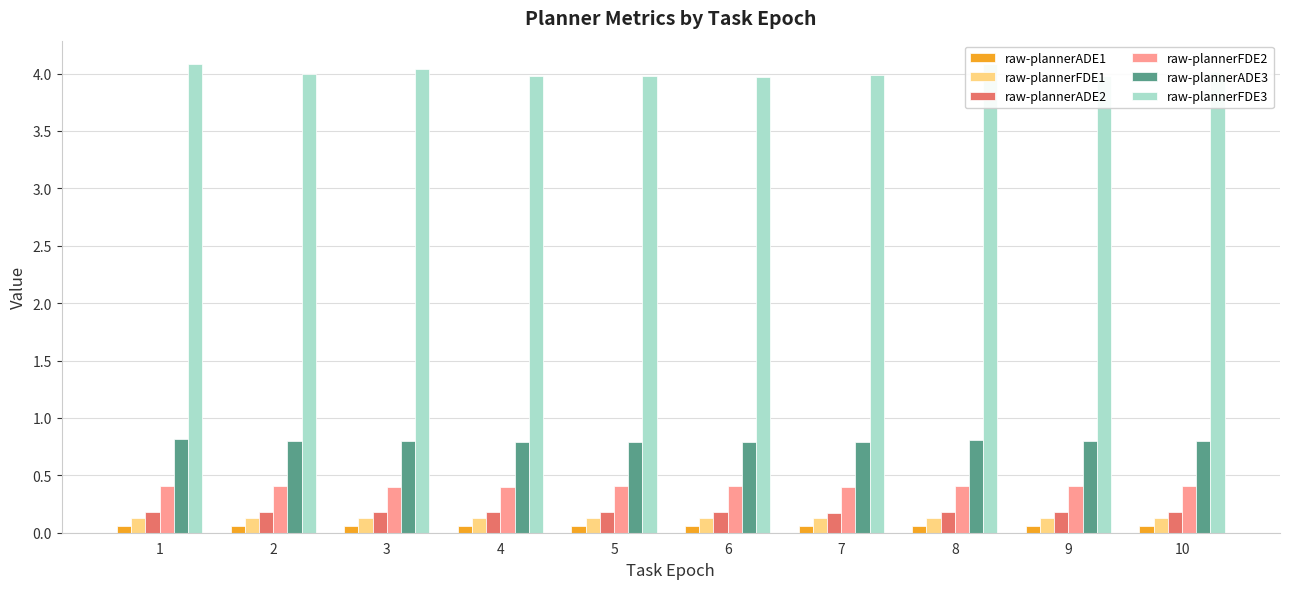

The raw-plannerADE1 series shows 0.1 at 4. True or false?

True